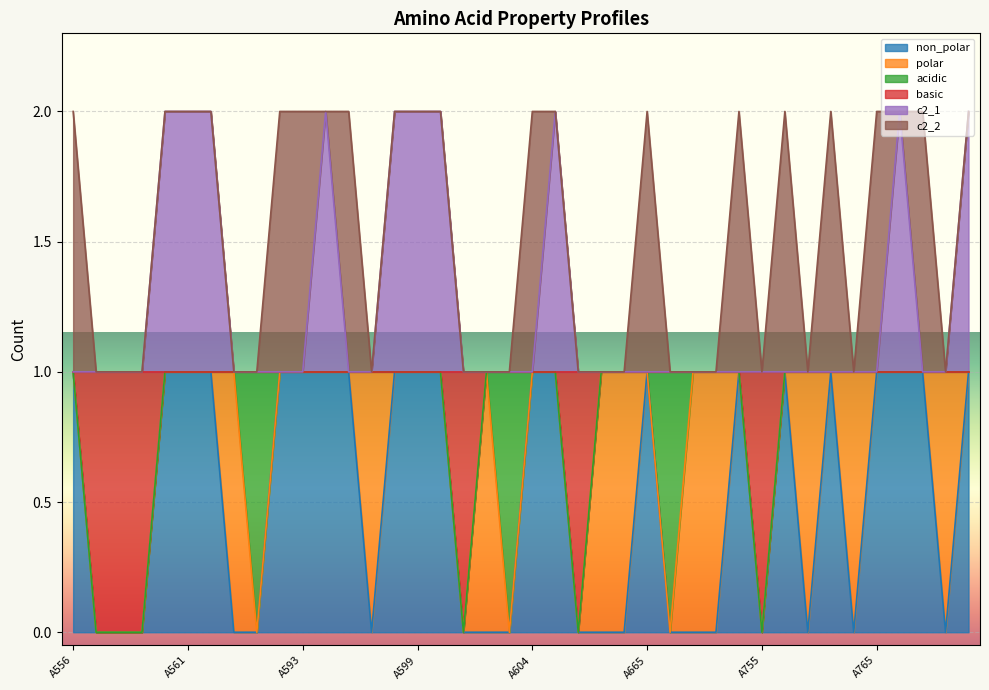

True or false: non_polar and c2_1 cross at least once.

False